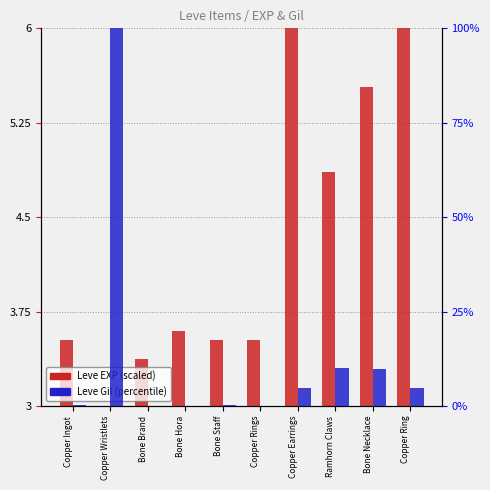

How many bars are there in each group?

2